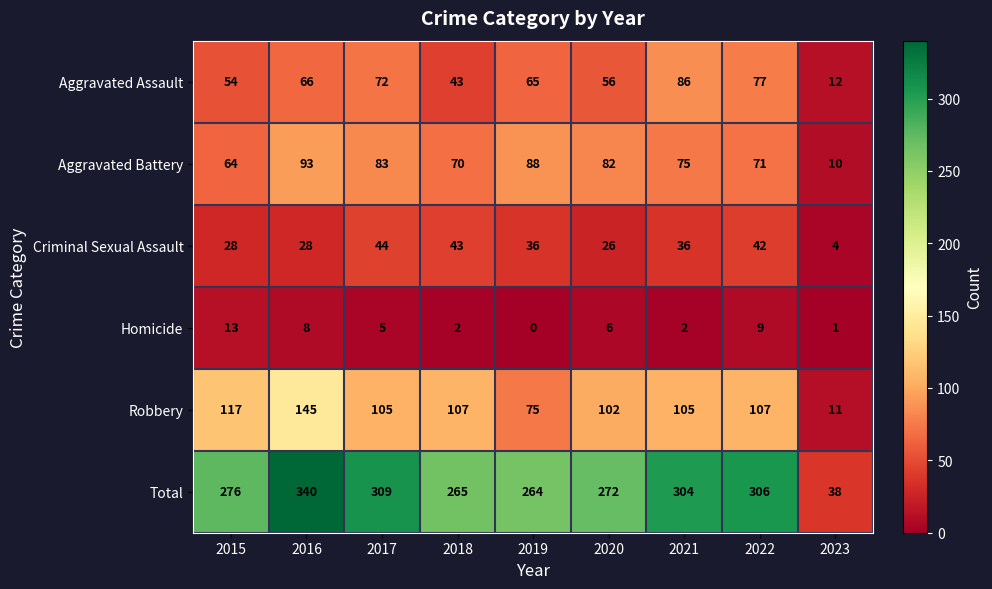

What is the total value across all series at 2019?

528